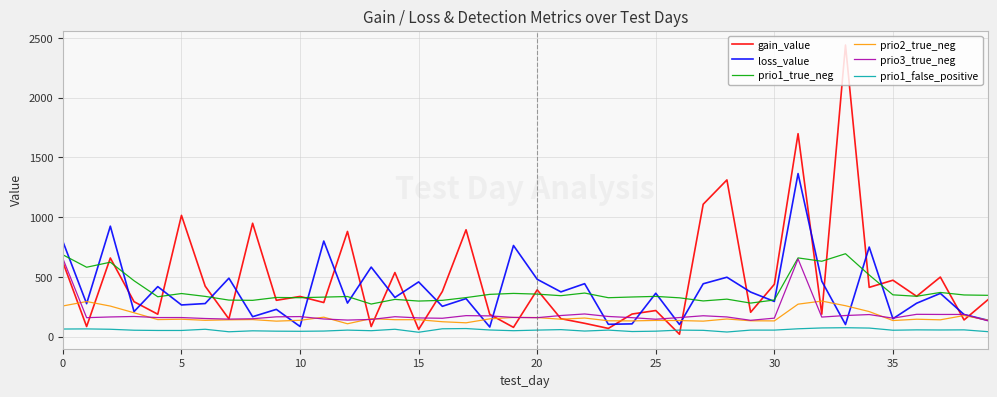

How many interior local peaks does the loss_value series have?

15